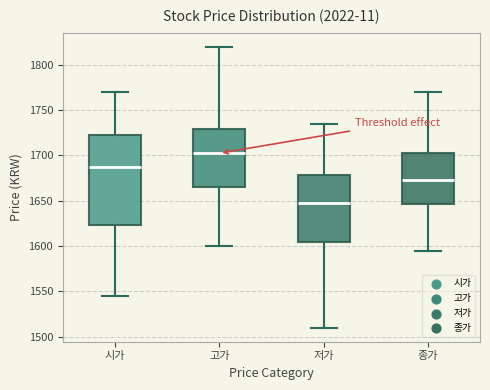

Where is the lower edge of the box for 종가 on the y-axis? The values are not printed on the chart, so give them approximately, as read against the axis.

1645